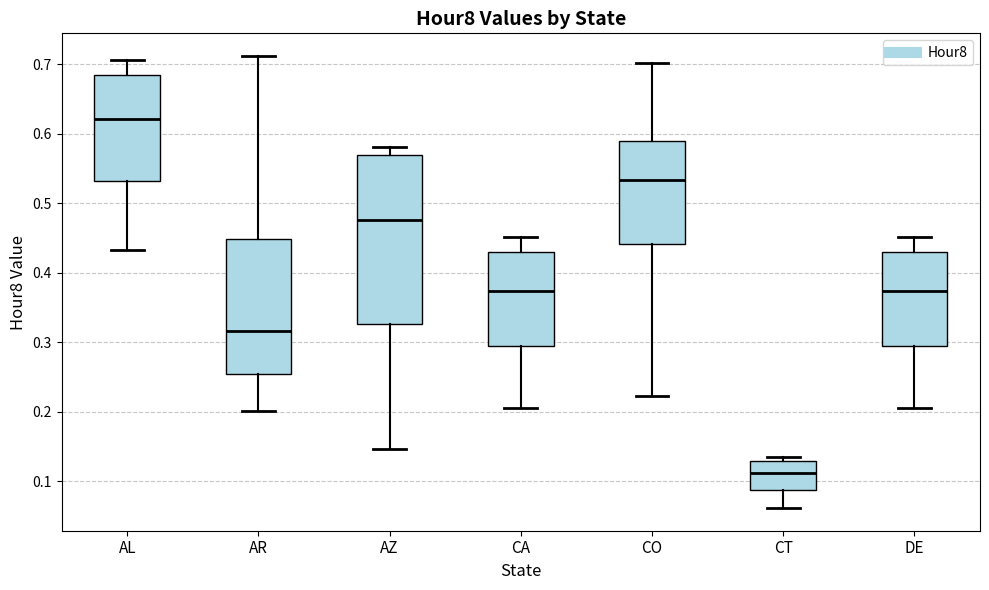

Reading left to right, transcribe this box plot: for each box, give where its median line is, the range the box spans, and where its two whiskers end, as read against the y-axis. The values are not printed on the chart, so give them approximately, as read against the axis.

AL: median 0.62, box 0.53 to 0.68, whiskers 0.43 to 0.71
AR: median 0.32, box 0.25 to 0.45, whiskers 0.20 to 0.71
AZ: median 0.48, box 0.33 to 0.57, whiskers 0.15 to 0.58
CA: median 0.37, box 0.29 to 0.43, whiskers 0.21 to 0.45
CO: median 0.53, box 0.44 to 0.59, whiskers 0.22 to 0.70
CT: median 0.11, box 0.09 to 0.13, whiskers 0.06 to 0.14
DE: median 0.37, box 0.29 to 0.43, whiskers 0.21 to 0.45